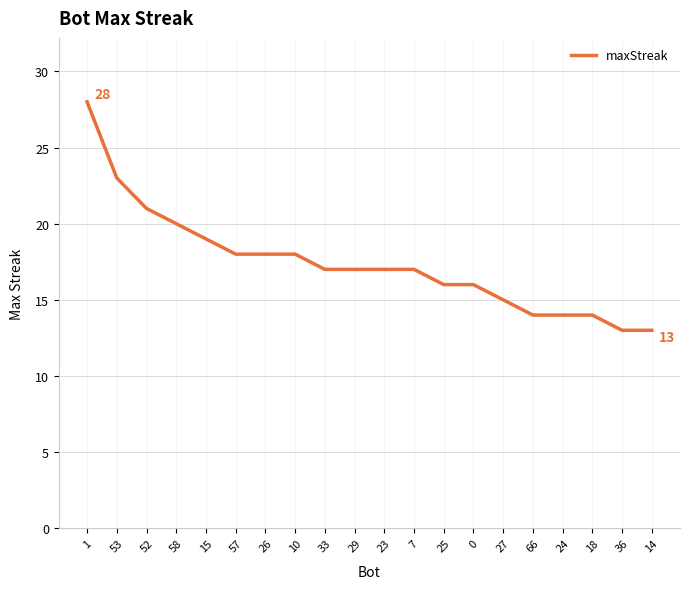

What is the smallest value displayed?

13